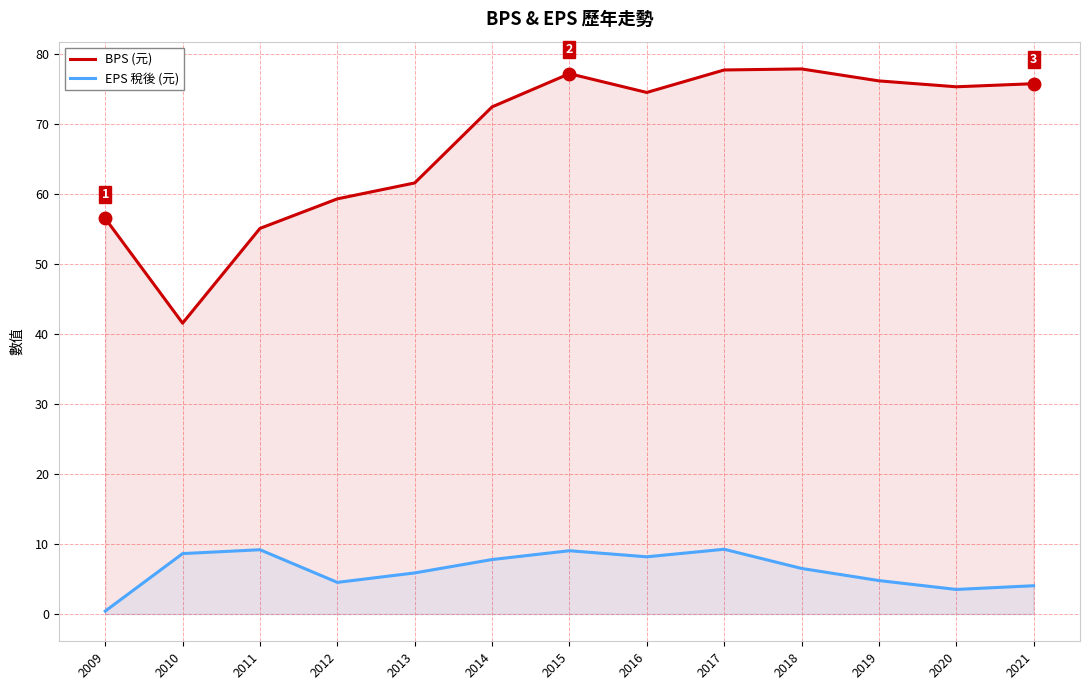

True or false: EPS 稅後 (元) has a value of 4.0 at 2021.

True